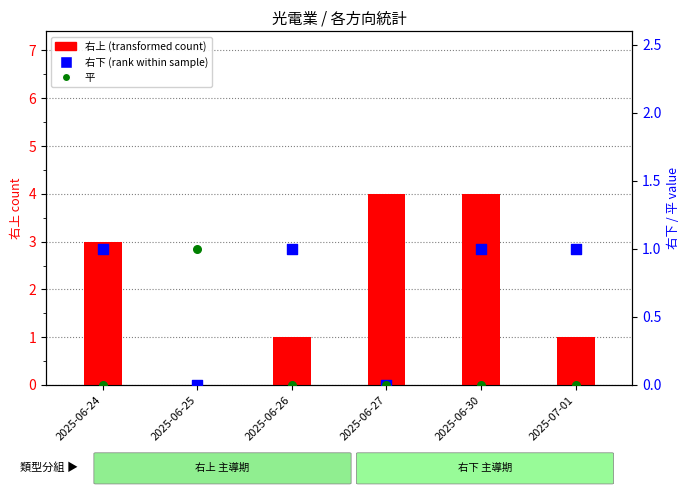

Which series contains the highest Y value?

右上 (count)